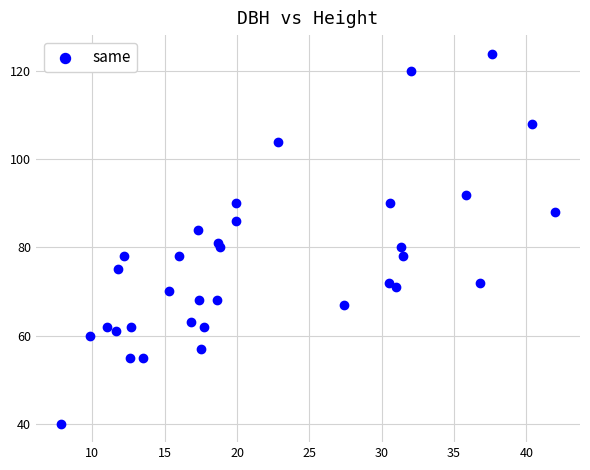

What is the range of Y values (max minus min)?

84